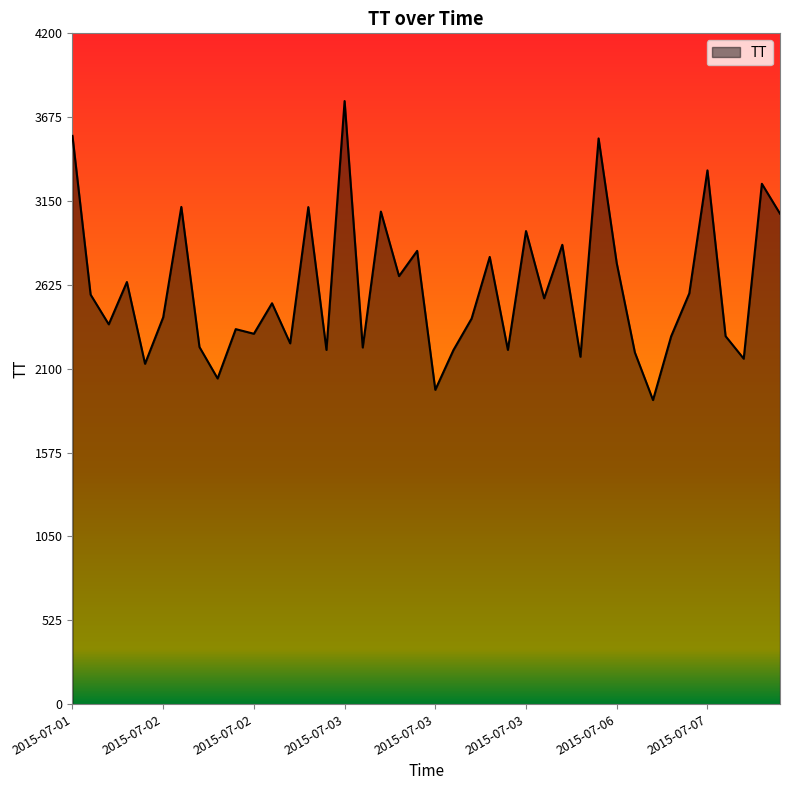

What is the smallest value displayed?

1904